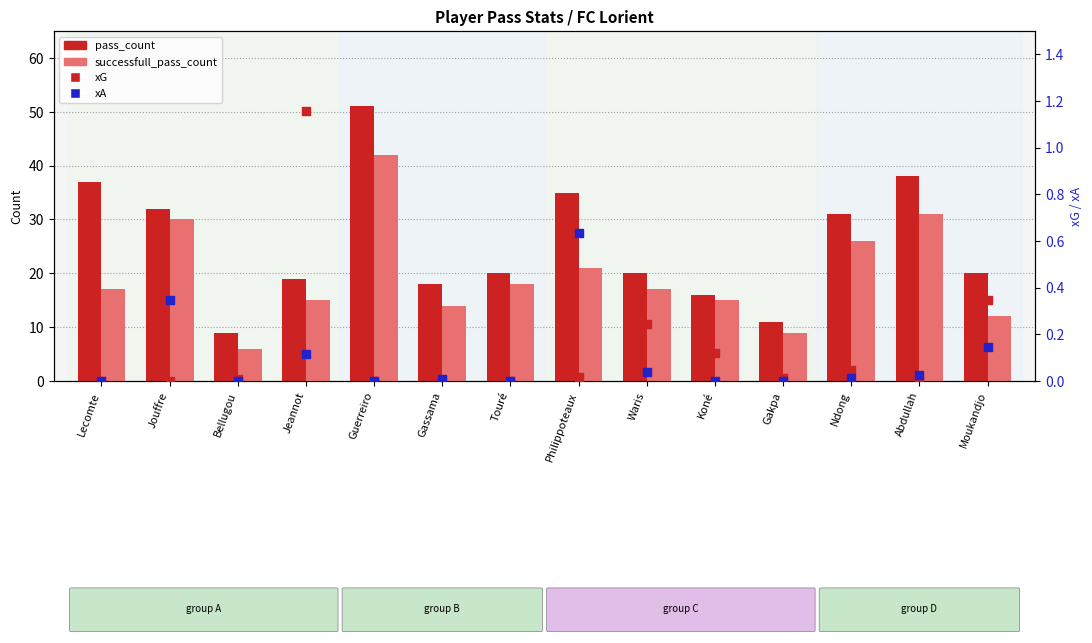

Which series contains the lowest Y value?

xG